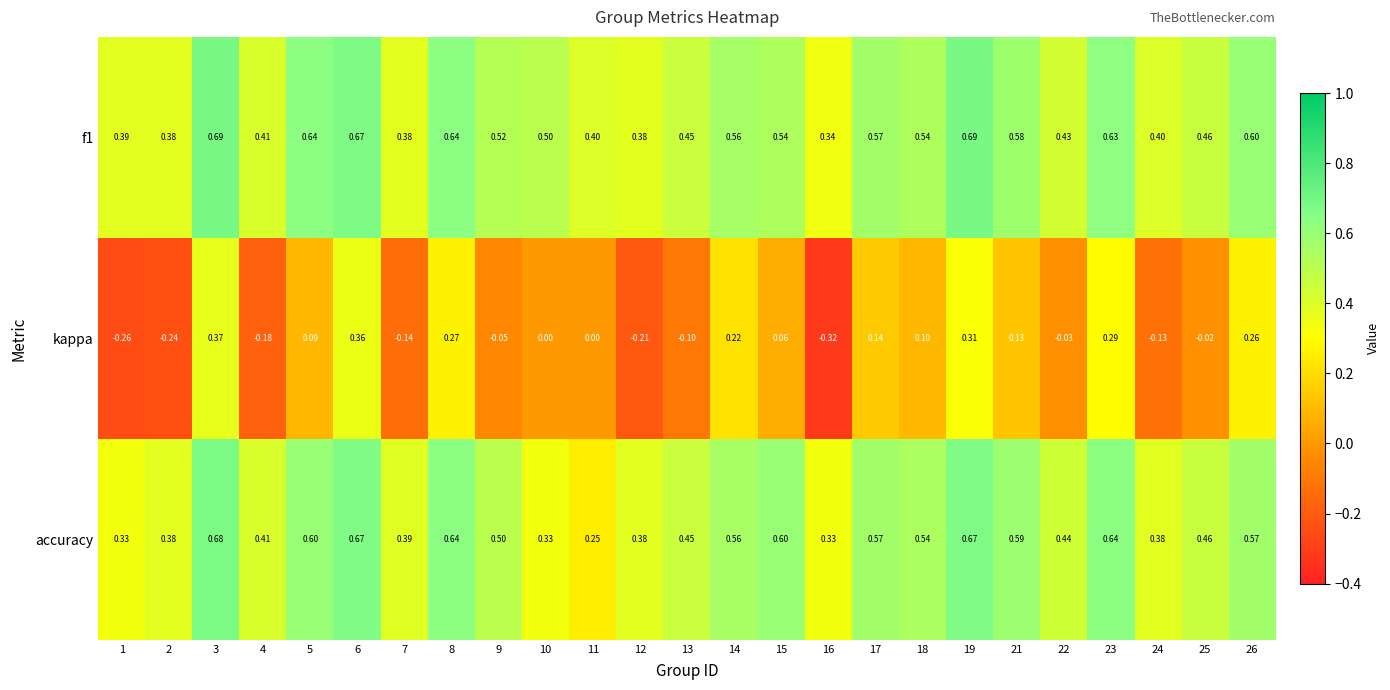

Which series changed the most between 5 and 15?

f1